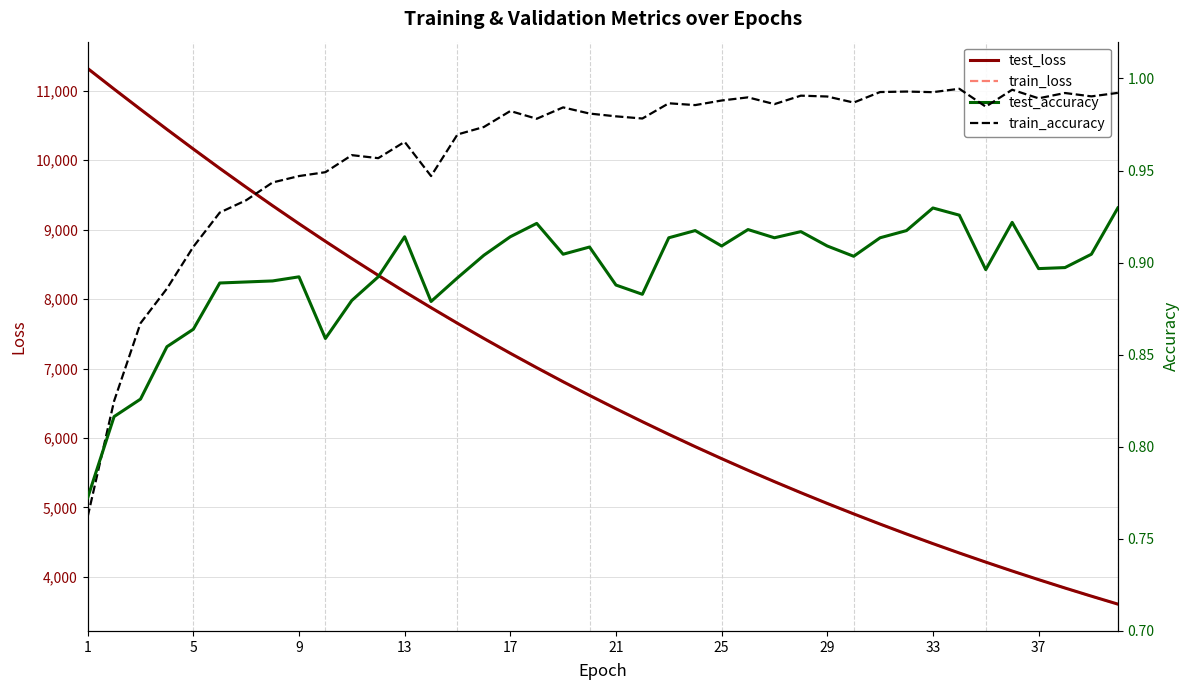

Does the chart display data point markers on the line(s)?

No